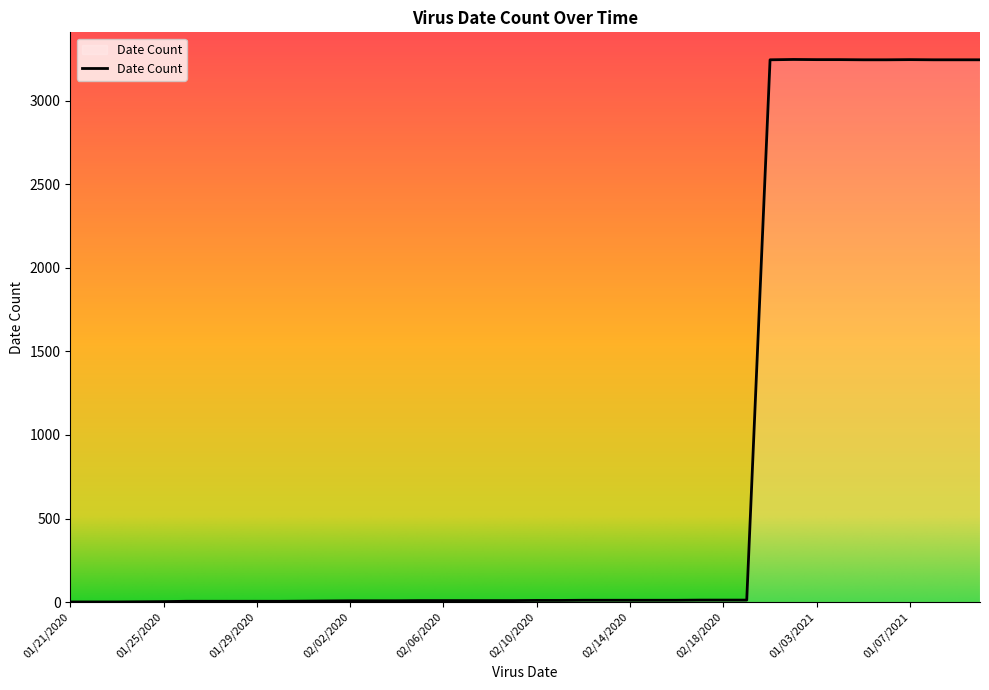

What is the difference between the maximum and minimum values?

3246